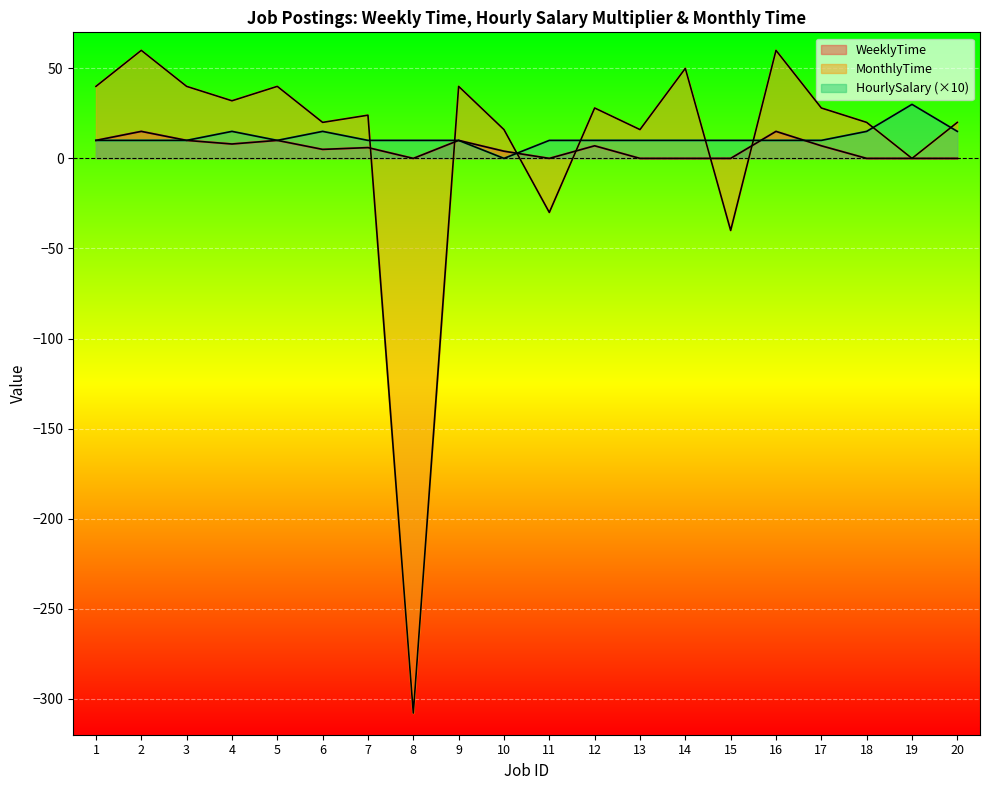

What is the spread (max minus min) of values at 5?

30